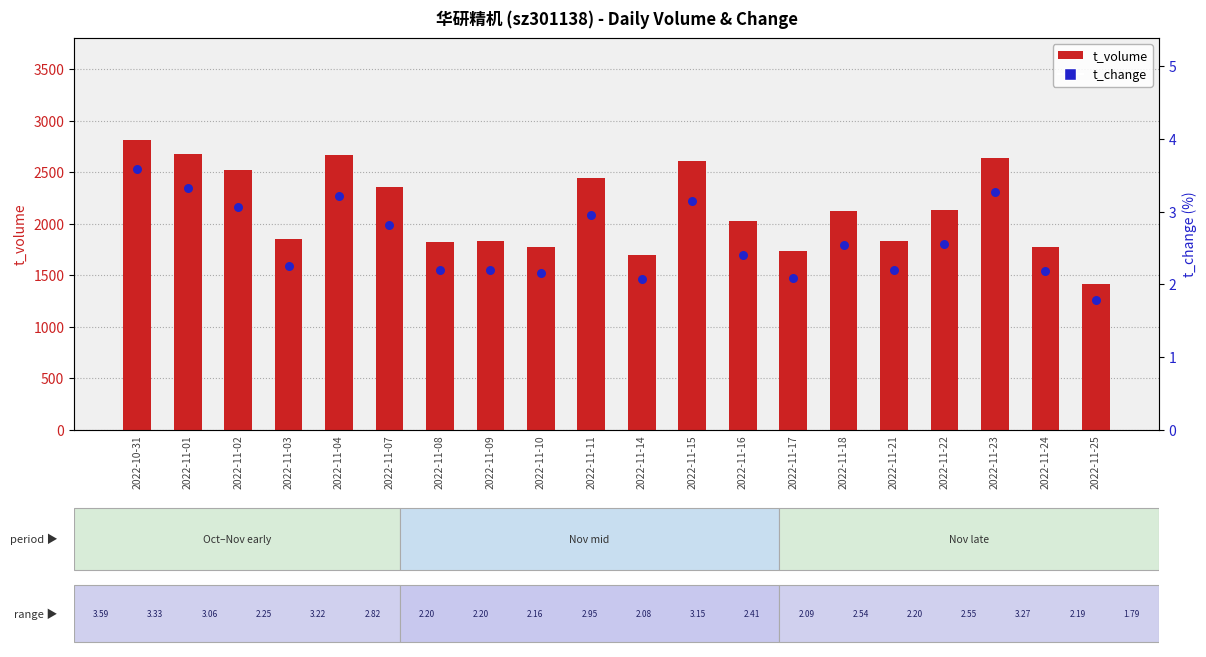

Which series reaches the maximum Y coordinate?

t_volume